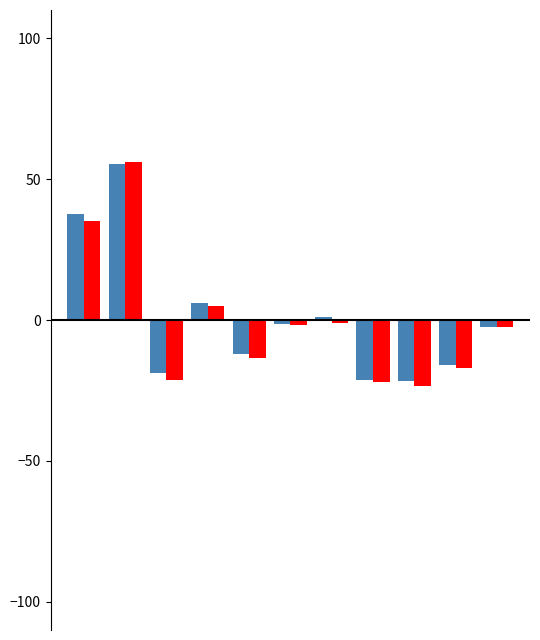

What is the maximum value shown in the chart?

56.0